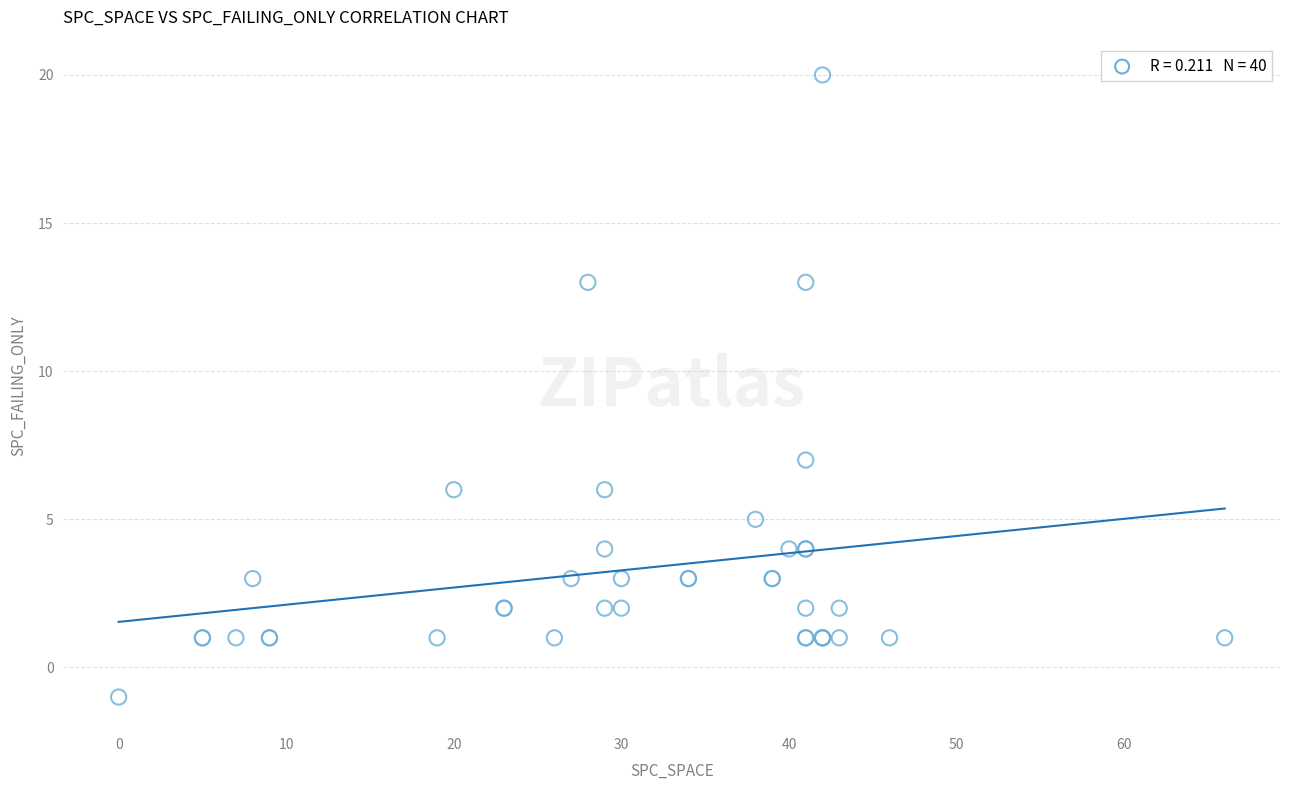

What Y value in the scatter plot is closest to 9?

7